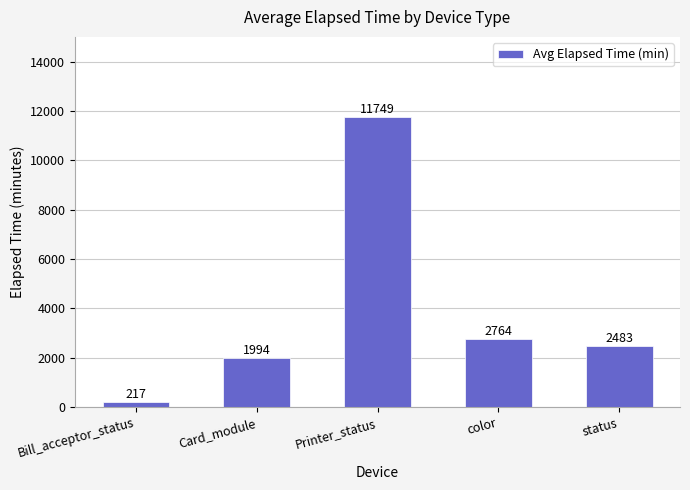

Approximately how many times larger is the value at Printer_status compared to color?

4.3